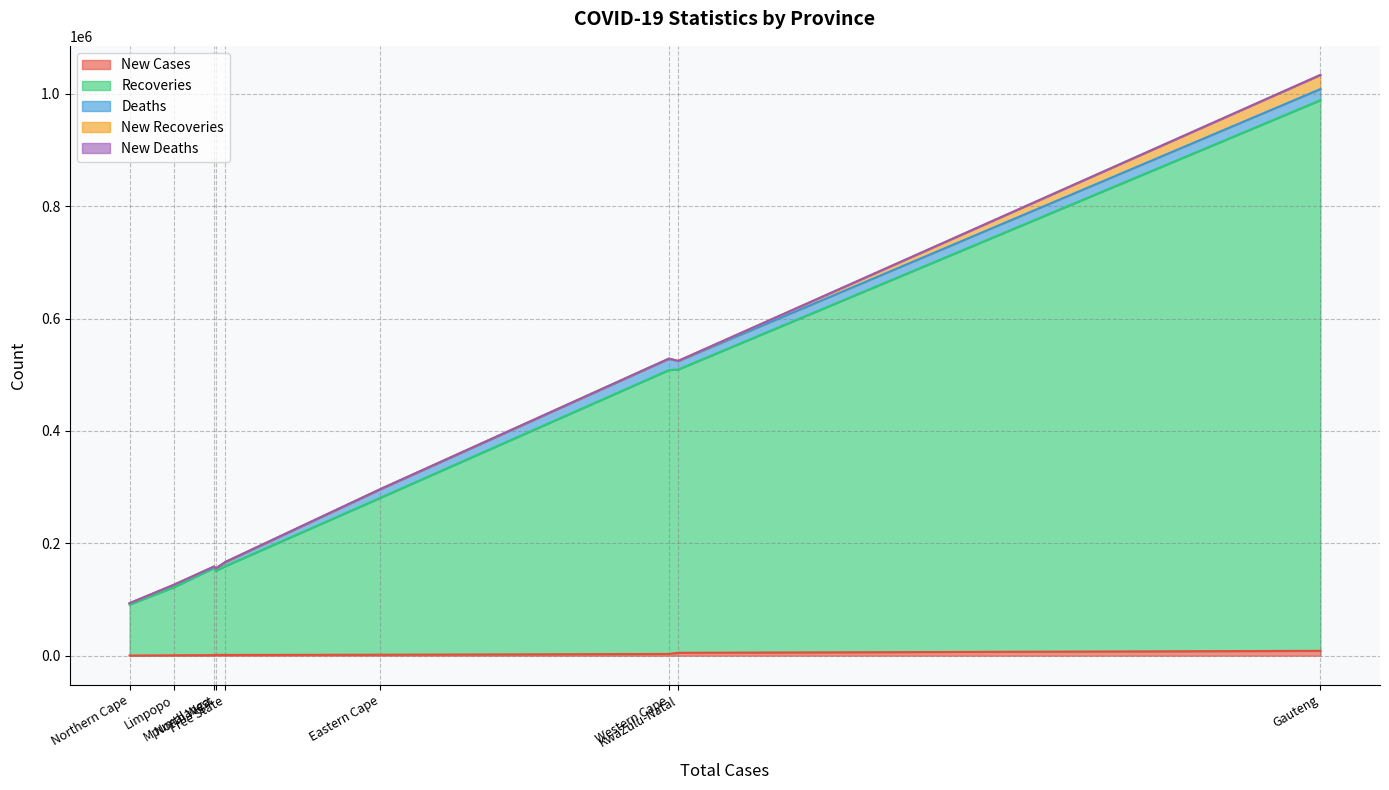

What is the total value across all series at Gauteng?

1033917